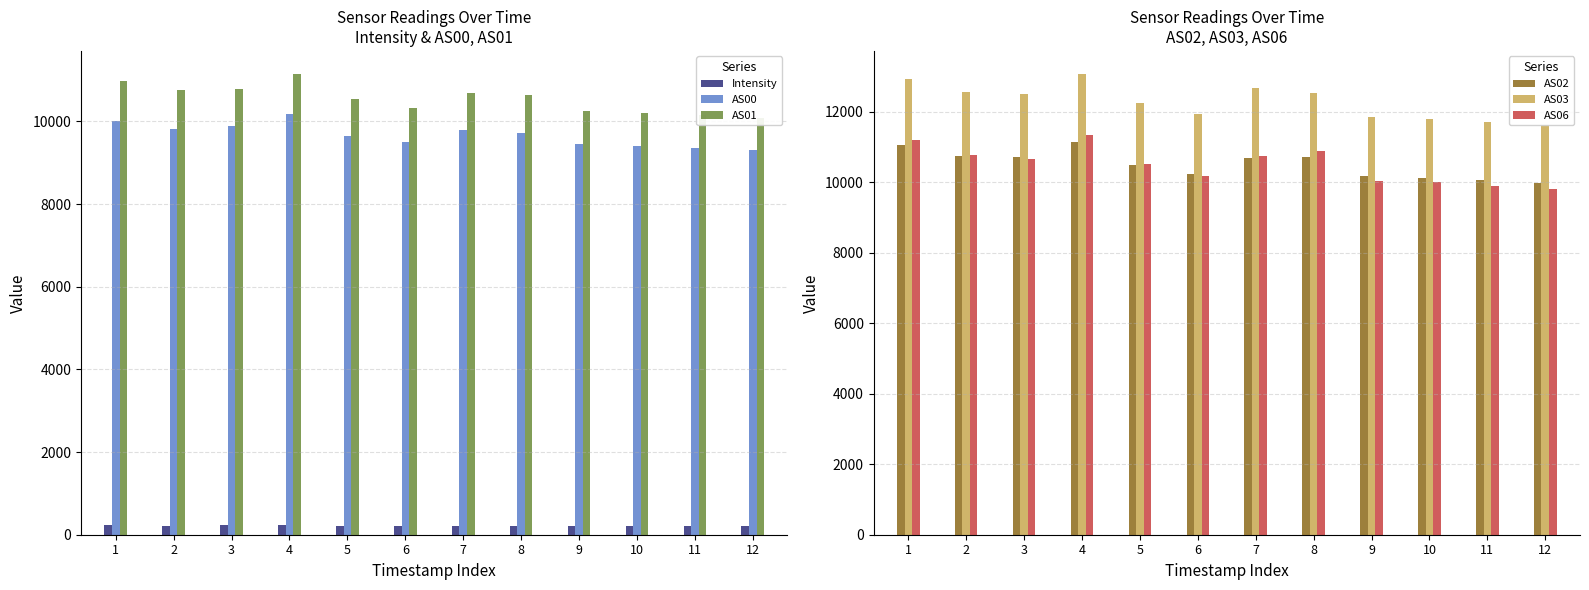

What is the spread (max minus min) of values at 8?

12318.3